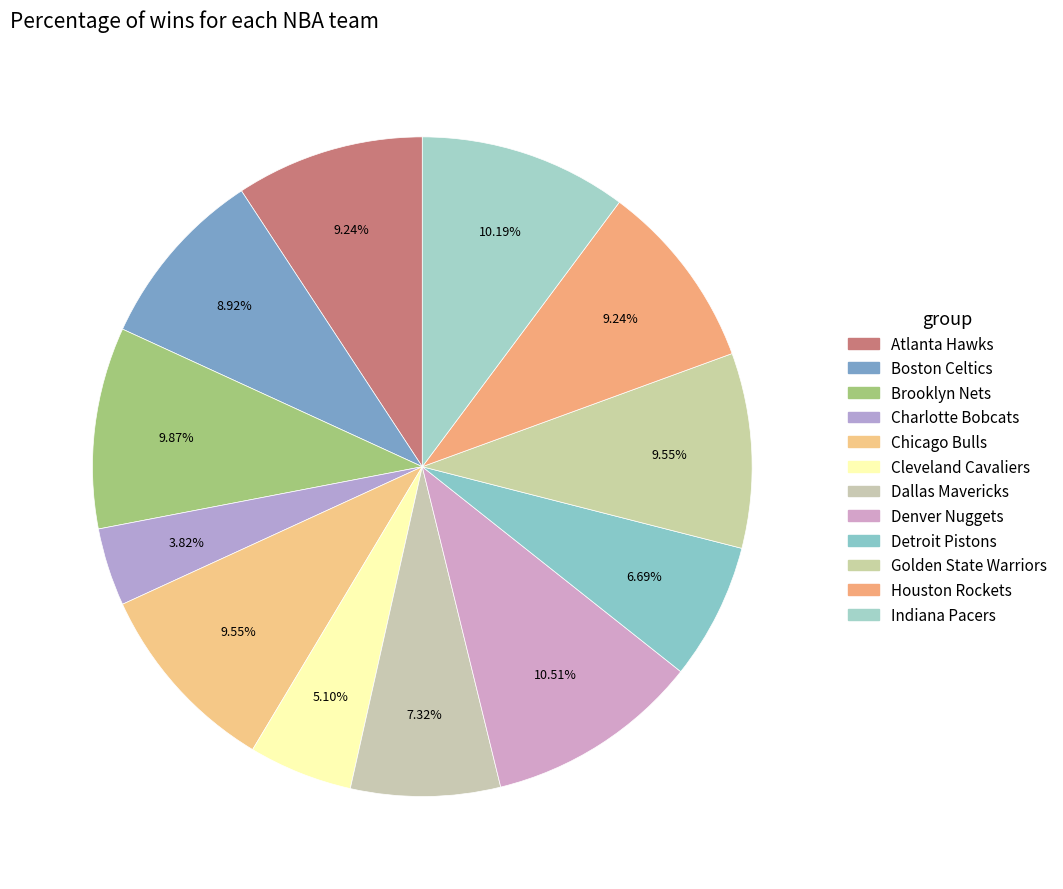

Count the number of slices in the pie.

12